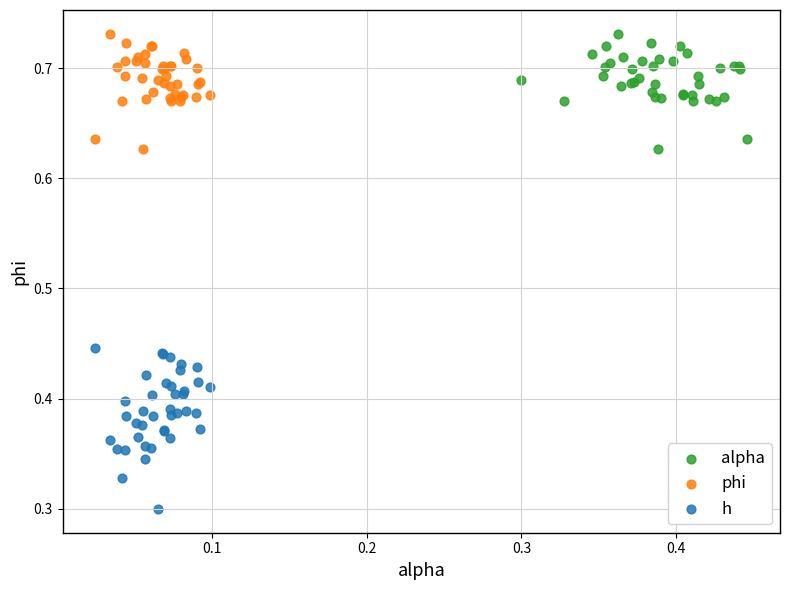

Which series has the largest Y range (max minus min)?

h